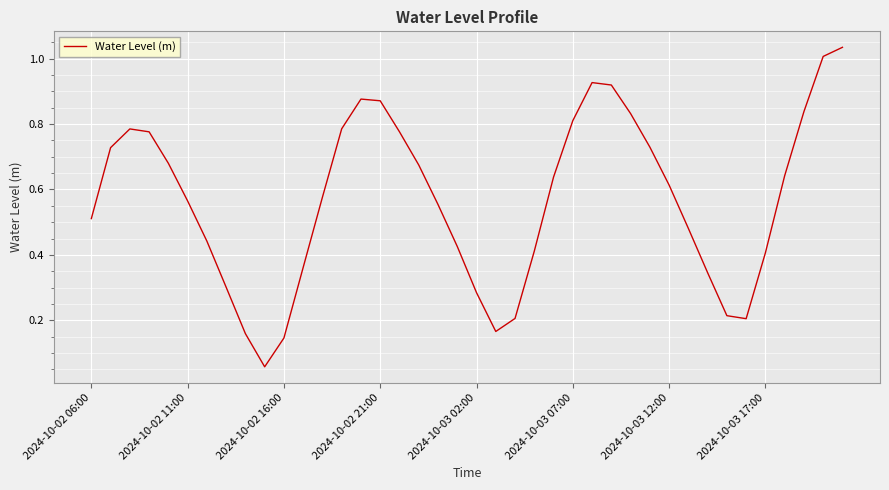

How many interior local valleys (lower than both neighbors) does the data have?

3